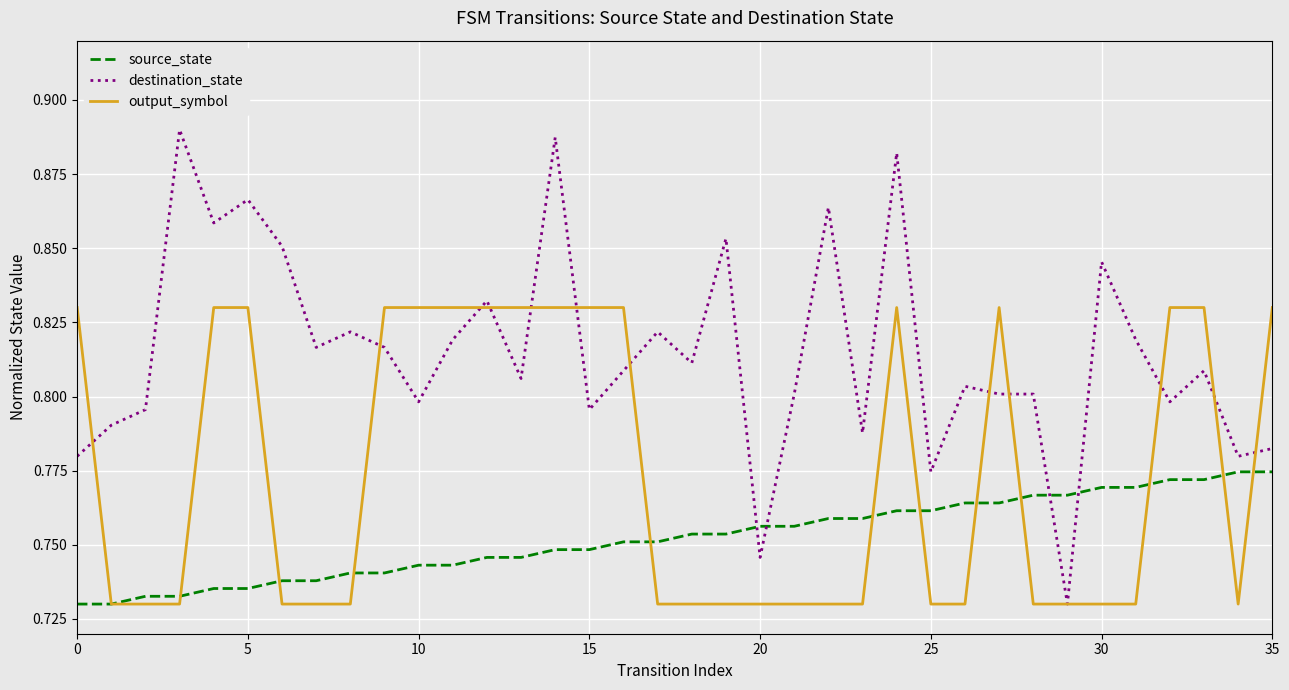

Which series has the largest total across all categories?

destination_state